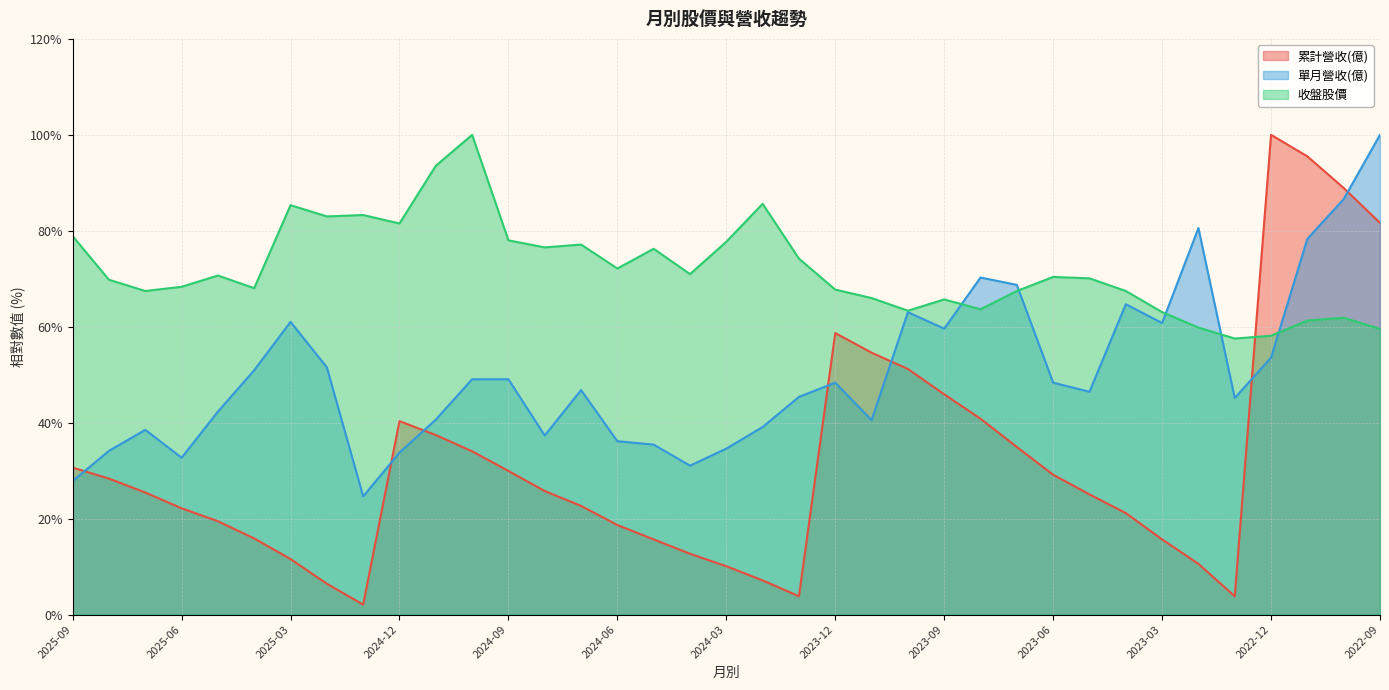

The value of 單月營收(億) at 2023-11 is 40.5. True or false?

True